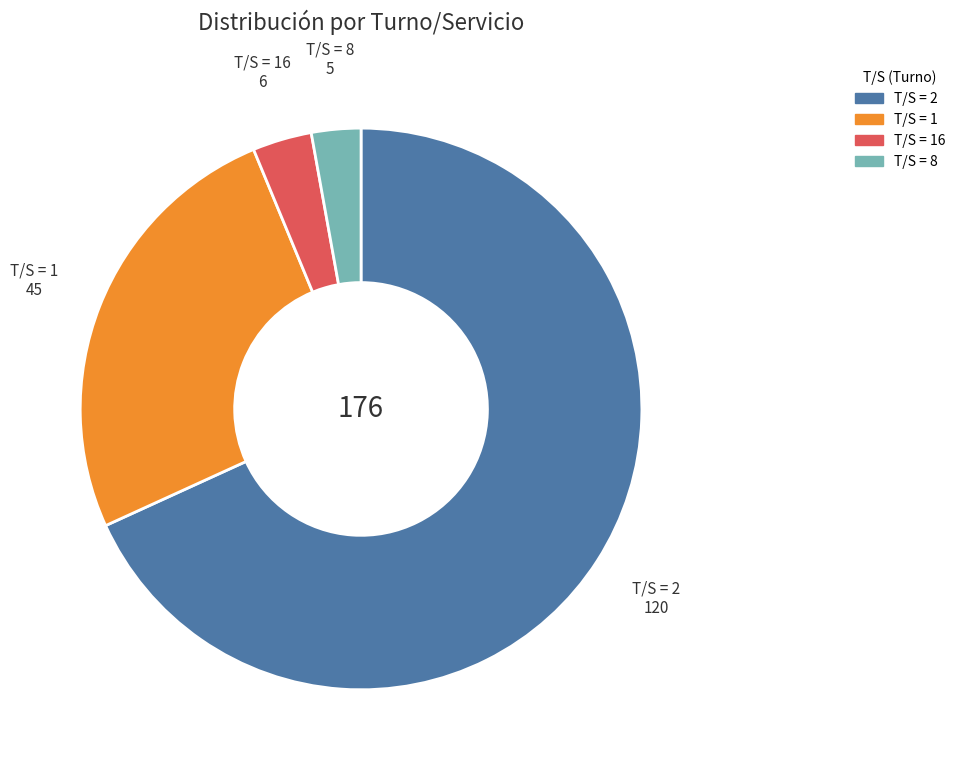

Does T/S = 2 represent more than half of the total?

Yes